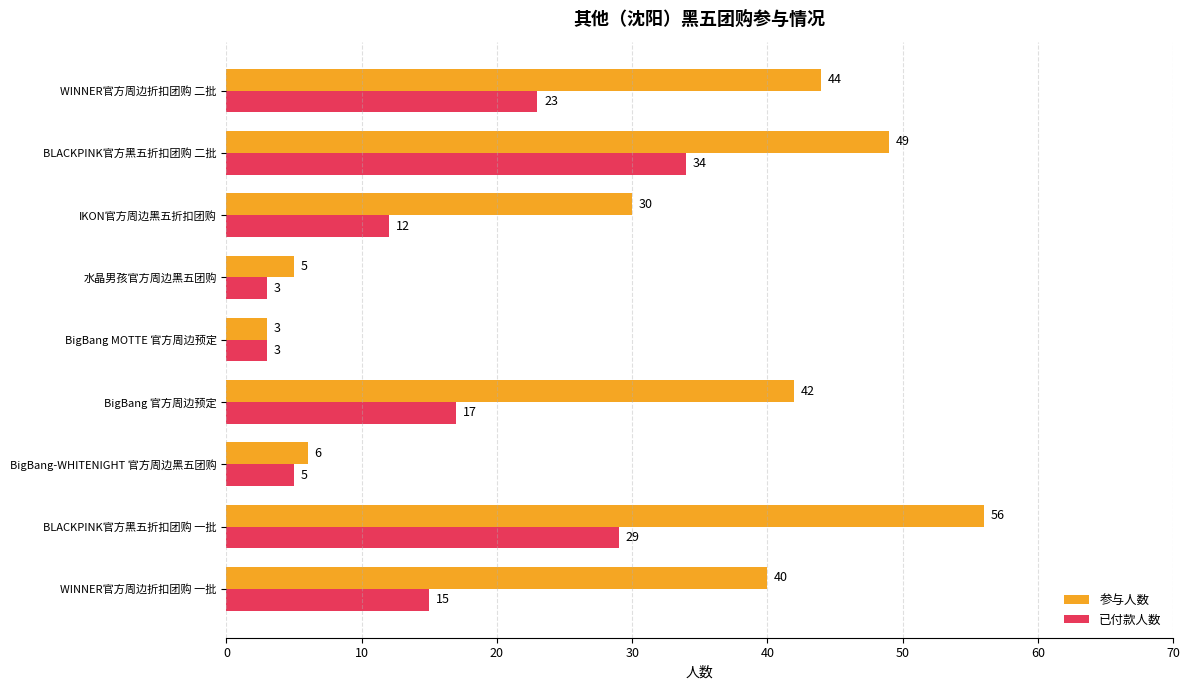

What is the approximate value of 已付款人数 at IKON官方周边黑五折扣团购, to the nearest 10?

10